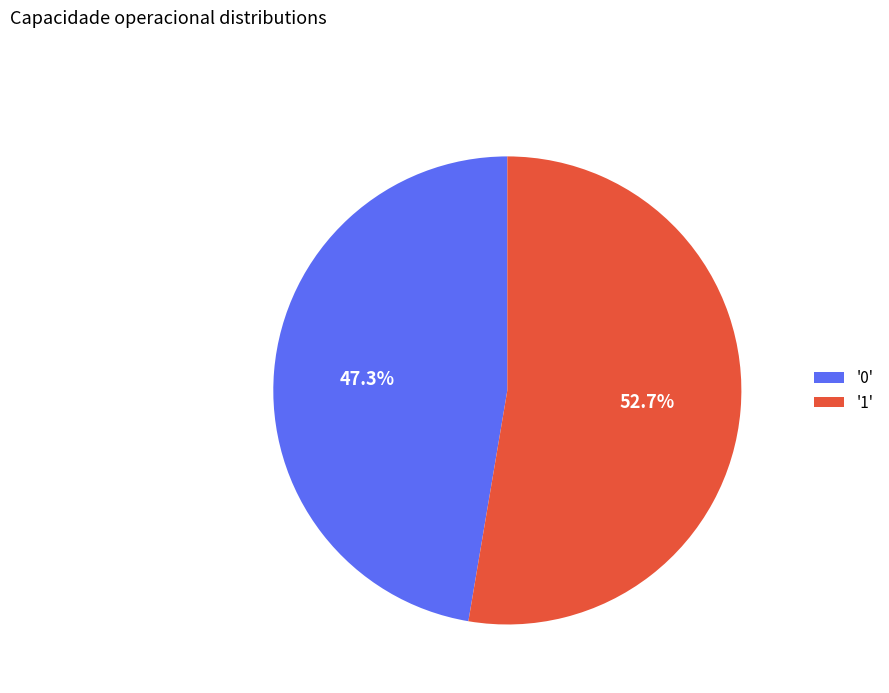

How many slices are in this pie chart?

2